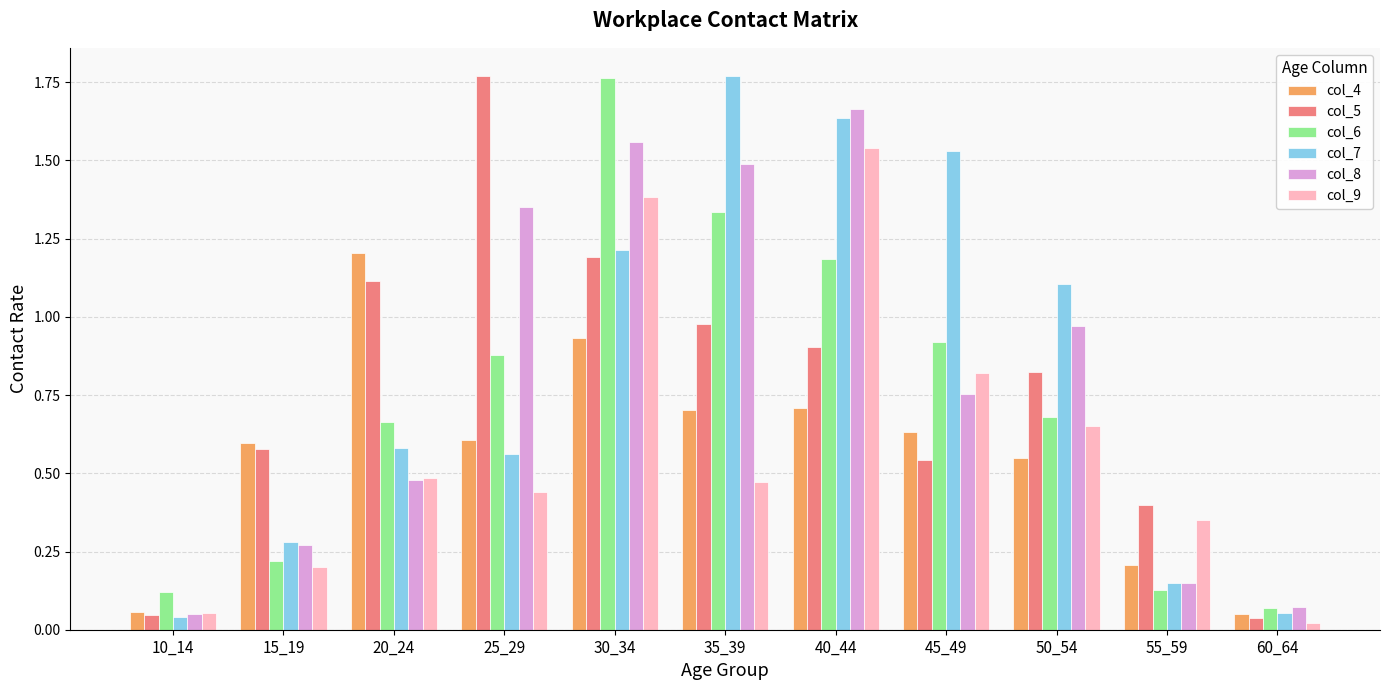

Which category has the lowest value across all series?

60_64